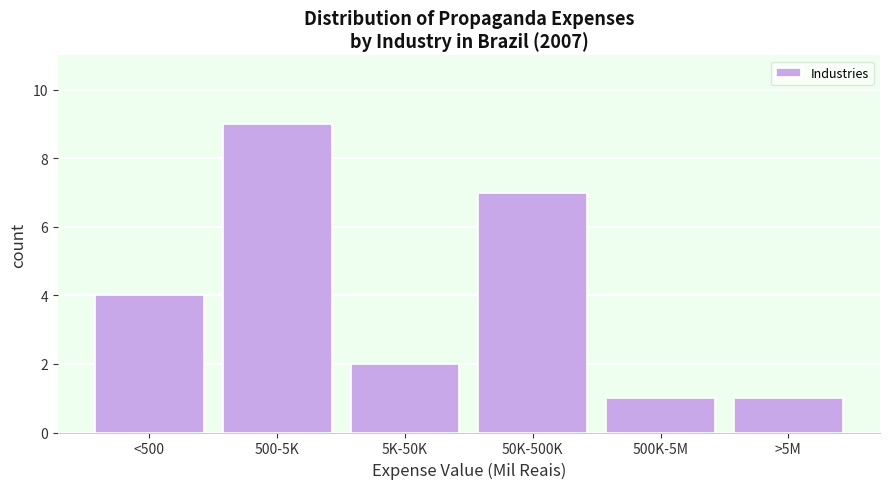

Reading left to right, transcribe all the data shown in this chart.

<500=4	500-5K=9	5K-50K=2	50K-500K=7	500K-5M=1	>5M=1